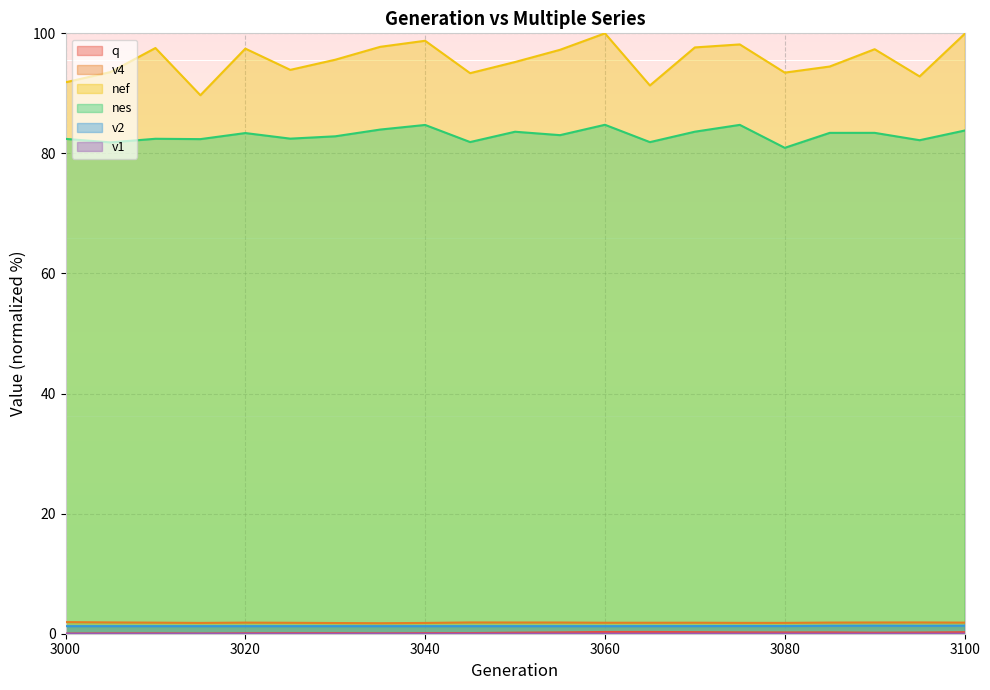

At which category does nes reach its first local peak?

3010